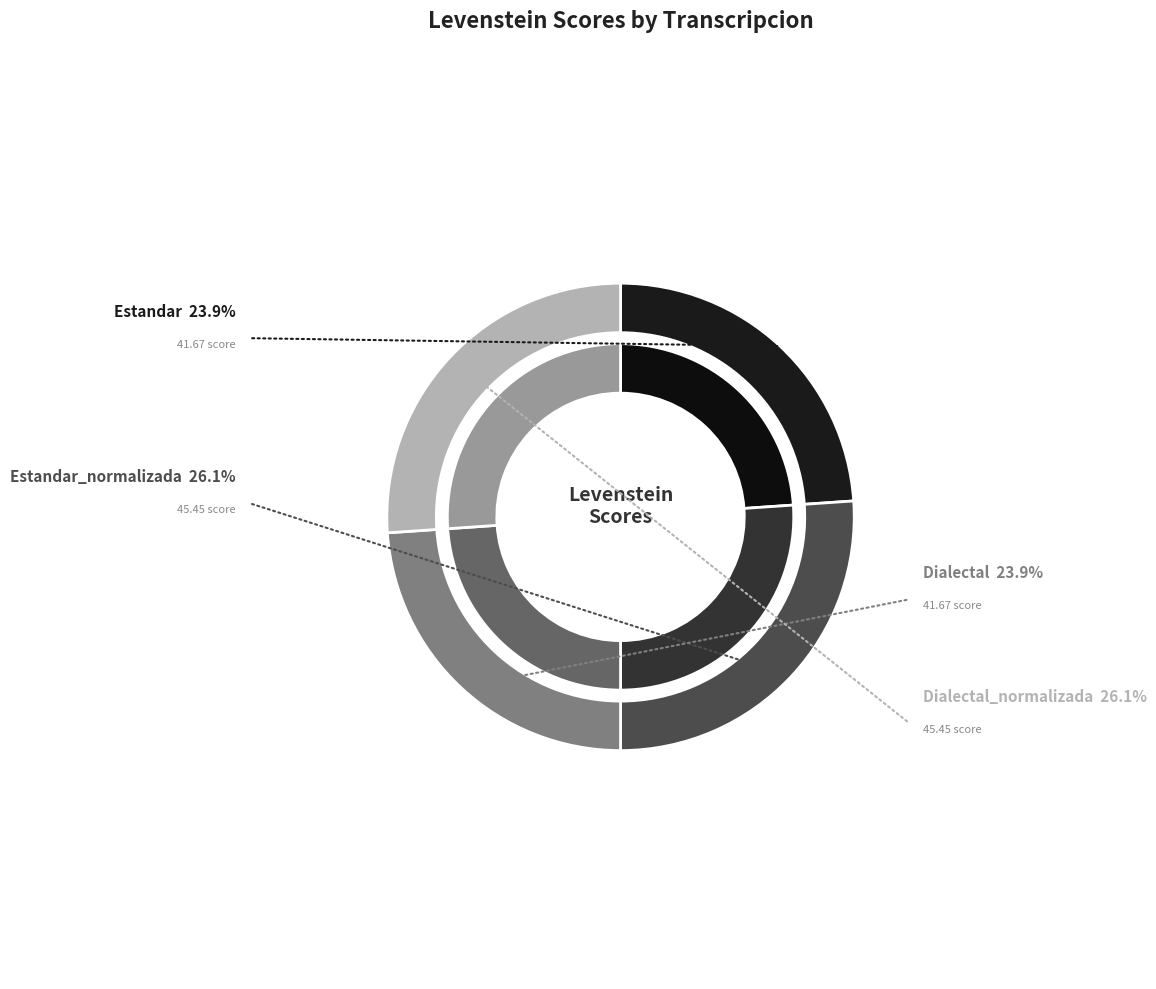

To the nearest percent, what portion does Estandar_normalizada represent?

26%